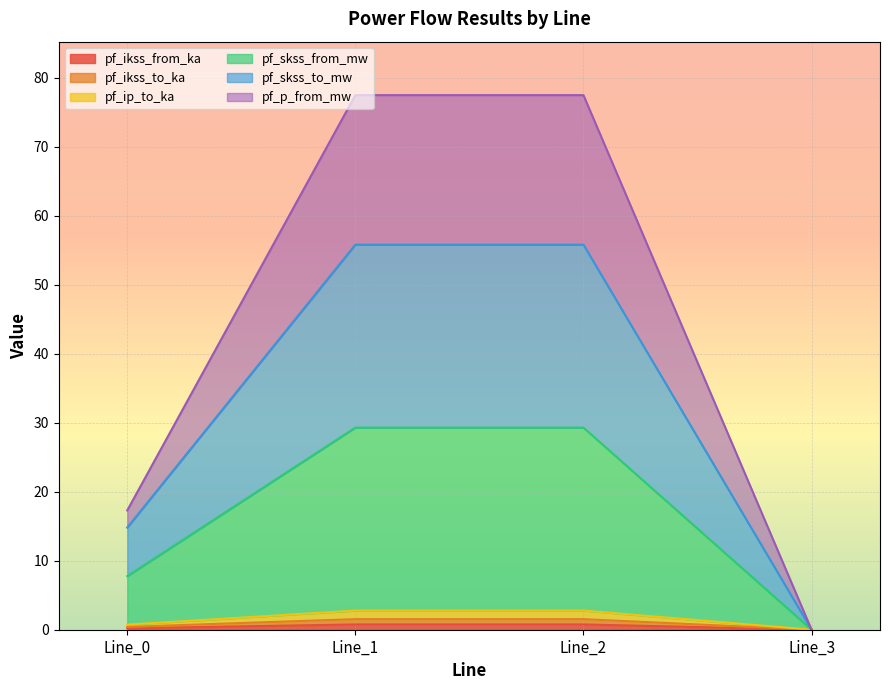

Is it true that pf_skss_to_mw equals 14.8 at Line_0?

True